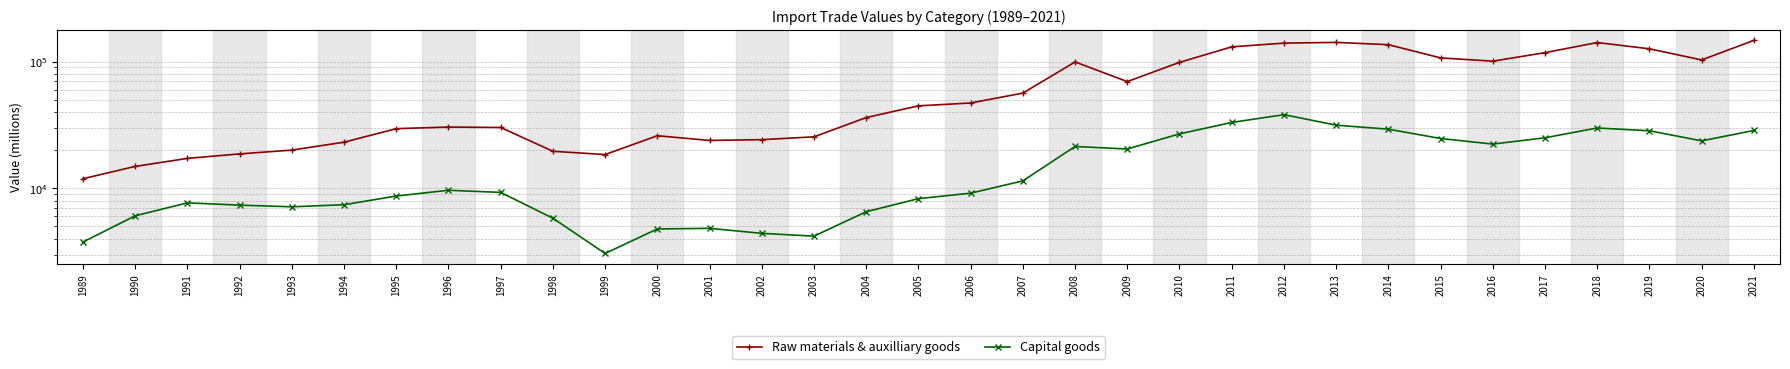

True or false: Capital goods and Raw materials & auxilliary goods intersect in this chart.

False